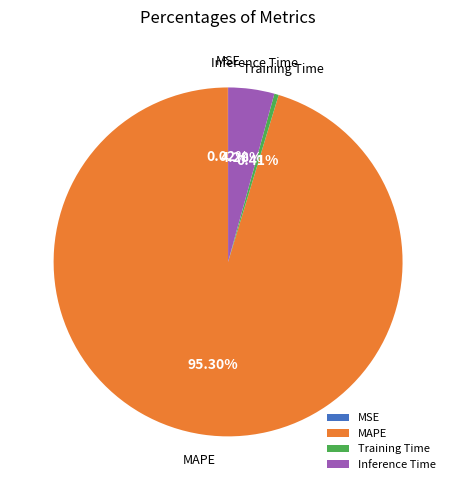

What is the largest slice in the pie chart?

MAPE